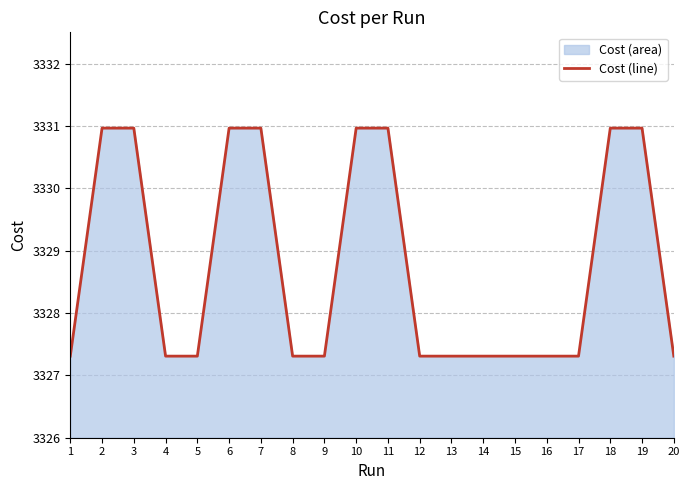

How many lines are shown in the chart?

1